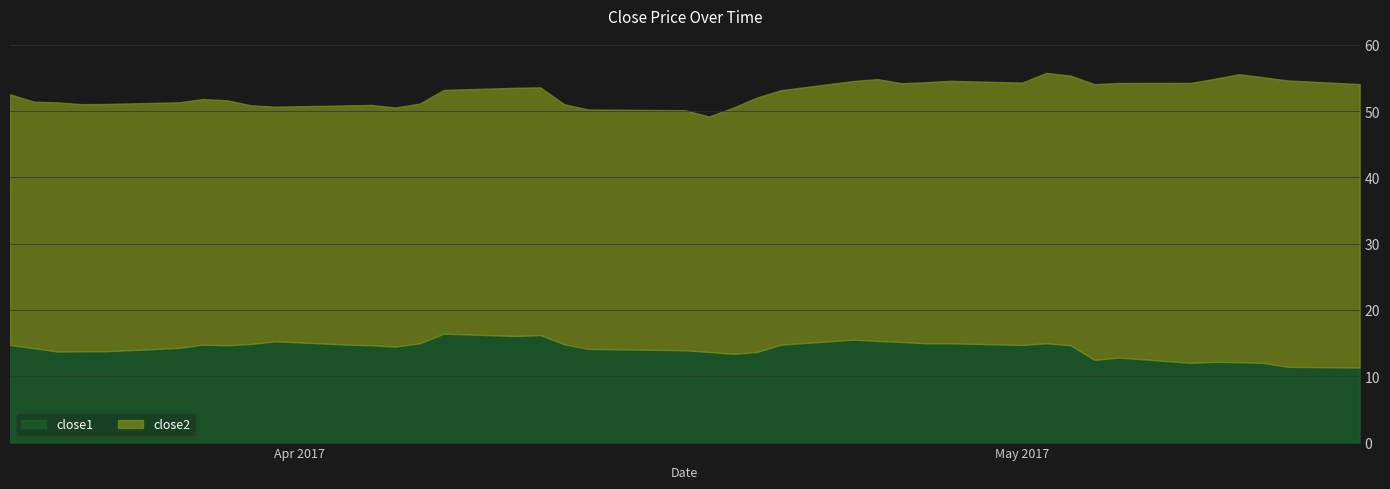

Rank the series by their average value, from highest to lowest.

close2, close1